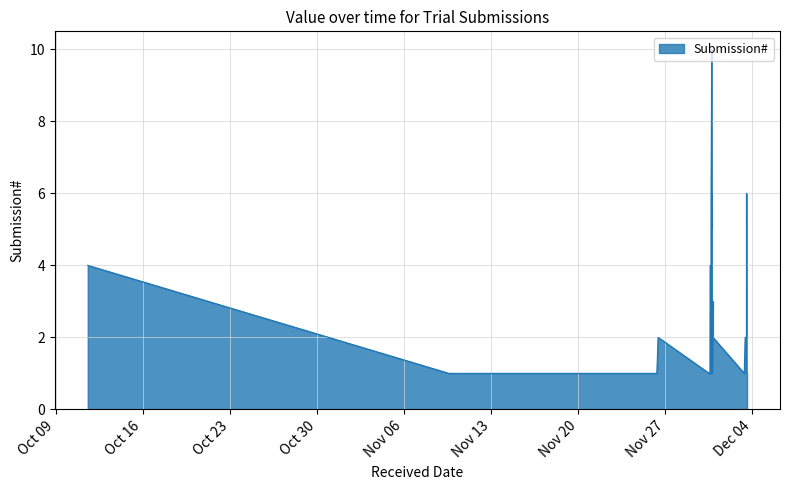

Between 2018-11-30 20:06:01 and 2018-12-03 12:45:52, which is larger?

2018-11-30 20:06:01